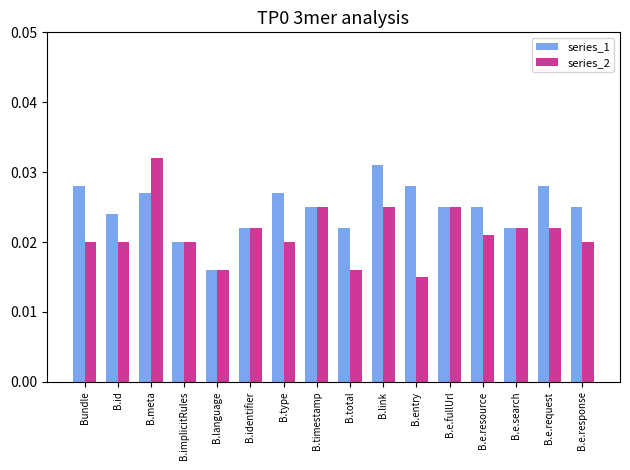

Is the value of series_2 at B.language greater than the value of series_1 at B.total?

No